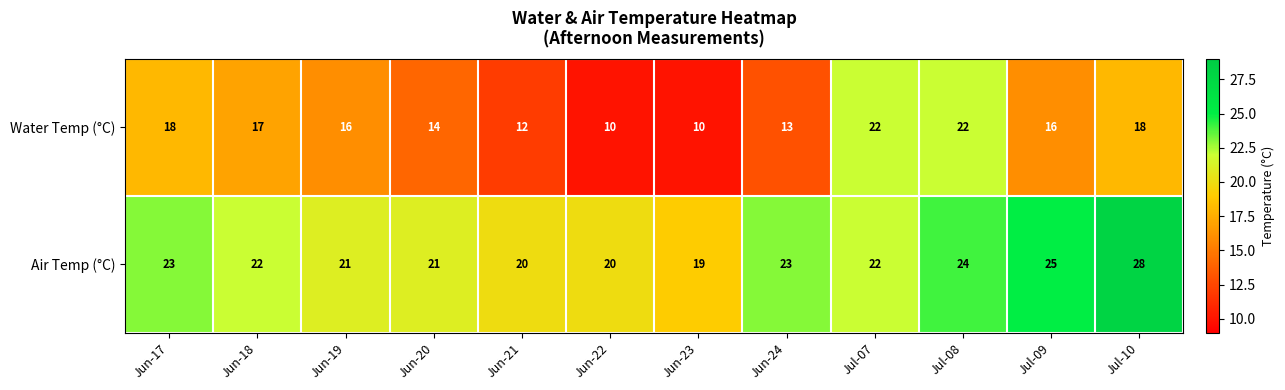

What is the difference between the maximum and minimum values in the Water Temp (°C) series?

12